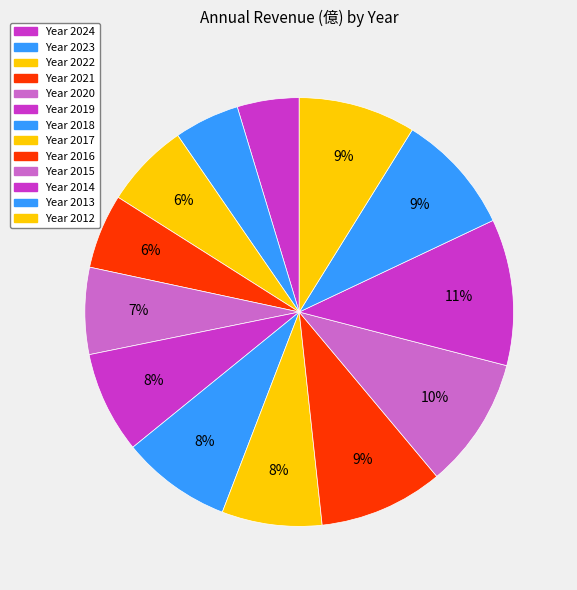

How many segments does this pie chart have?

13